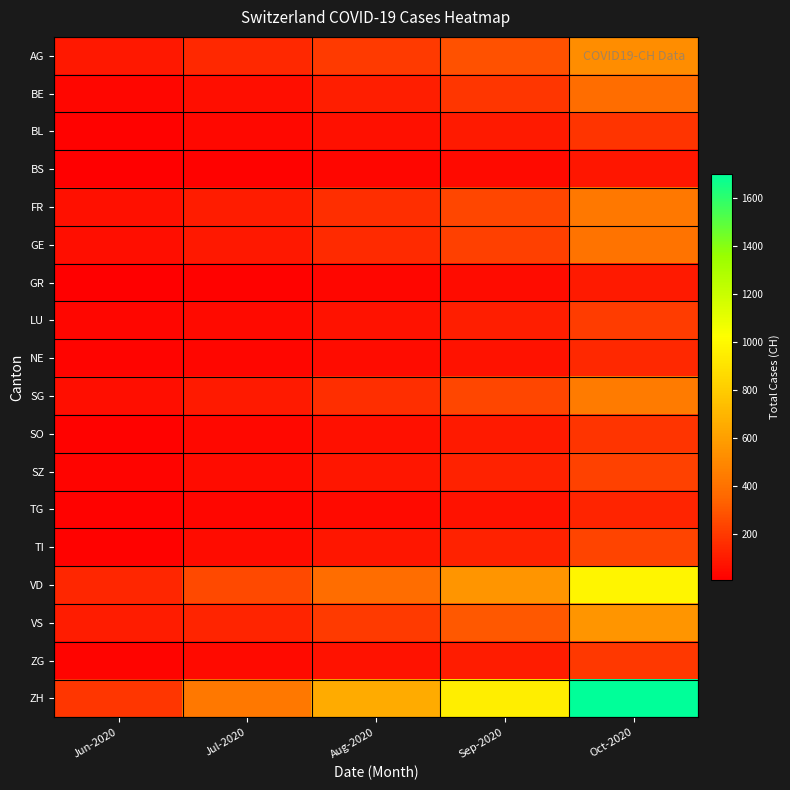

What is the spread (max minus min) of values at Jun-2020?

183